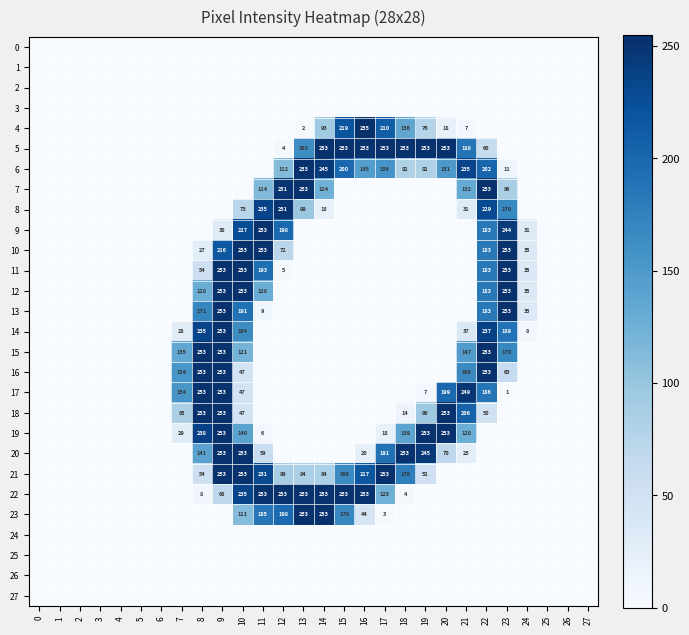

How many distinct data groups are displayed?

28